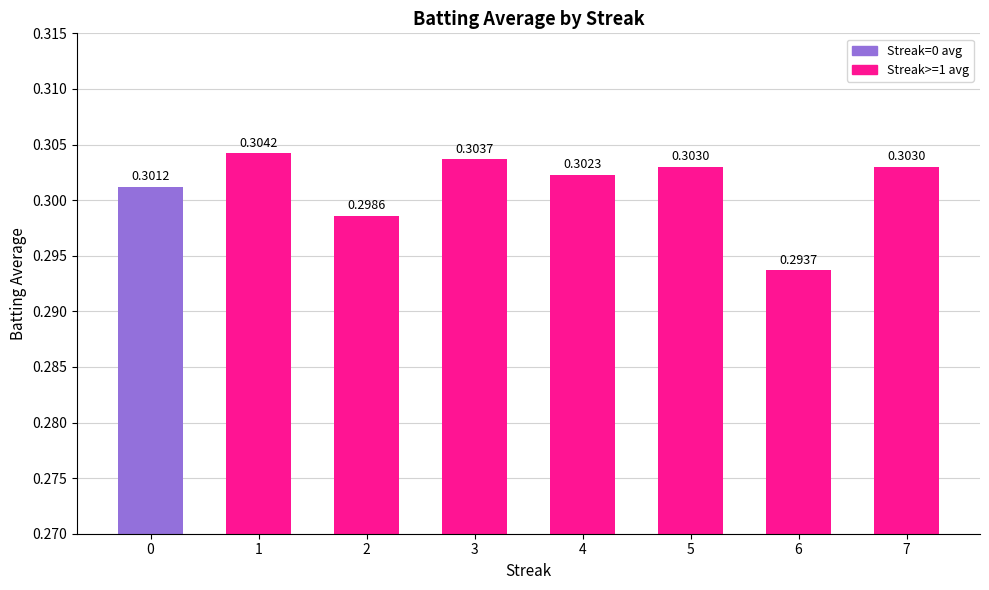

Which has a higher value, 6 or 4?

4